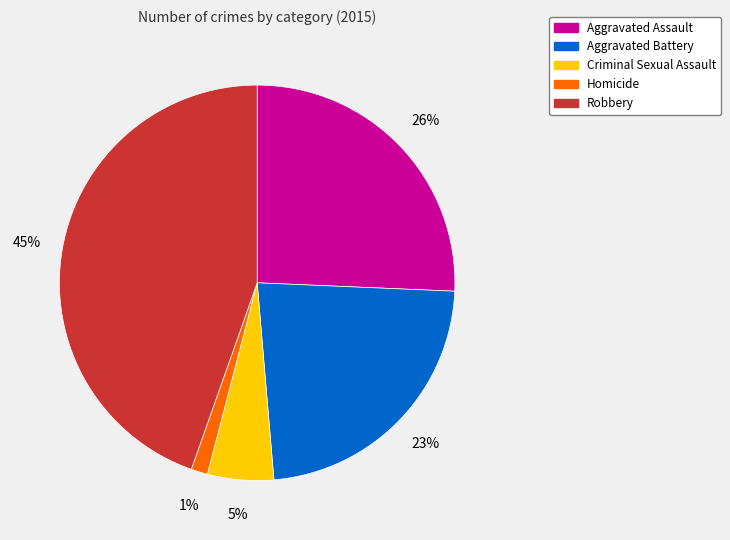

Between Robbery and Homicide, which is larger?

Robbery